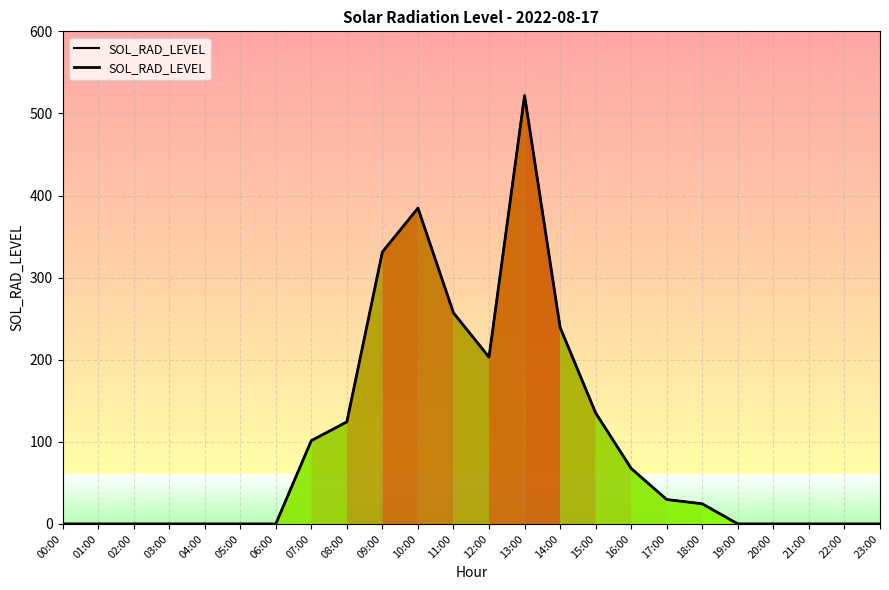

What is the change in value from 10:00 to 17:00?

-354.9